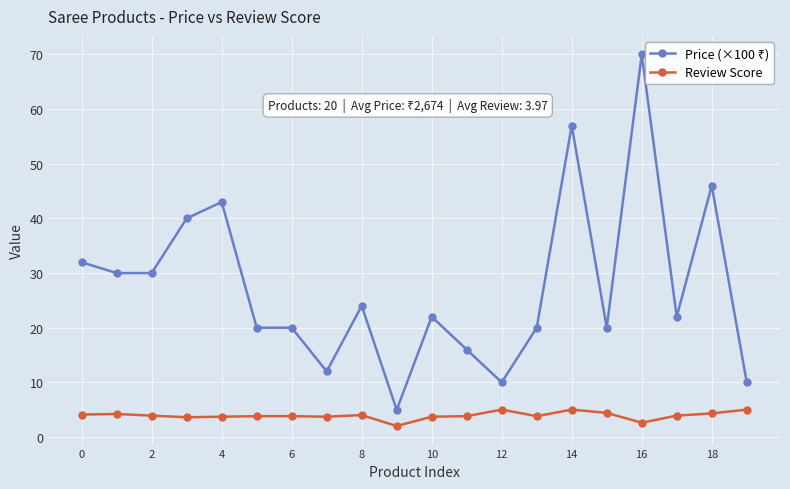

Reading right to left, extract all data points from this chart.

Price (×100 ₹): 10.0	46.0	22.0	70.0	20.0	57.0	20.0	10.0	16.0	22.0	5.0	24.0	12.0	20.0	20.0	43.0	40.0	30.0	30.0	32.0
Review Score: 5.0	4.3	3.9	2.6	4.4	5.0	3.8	5.0	3.8	3.7	2.0	4.0	3.7	3.8	3.8	3.7	3.6	3.9	4.2	4.1